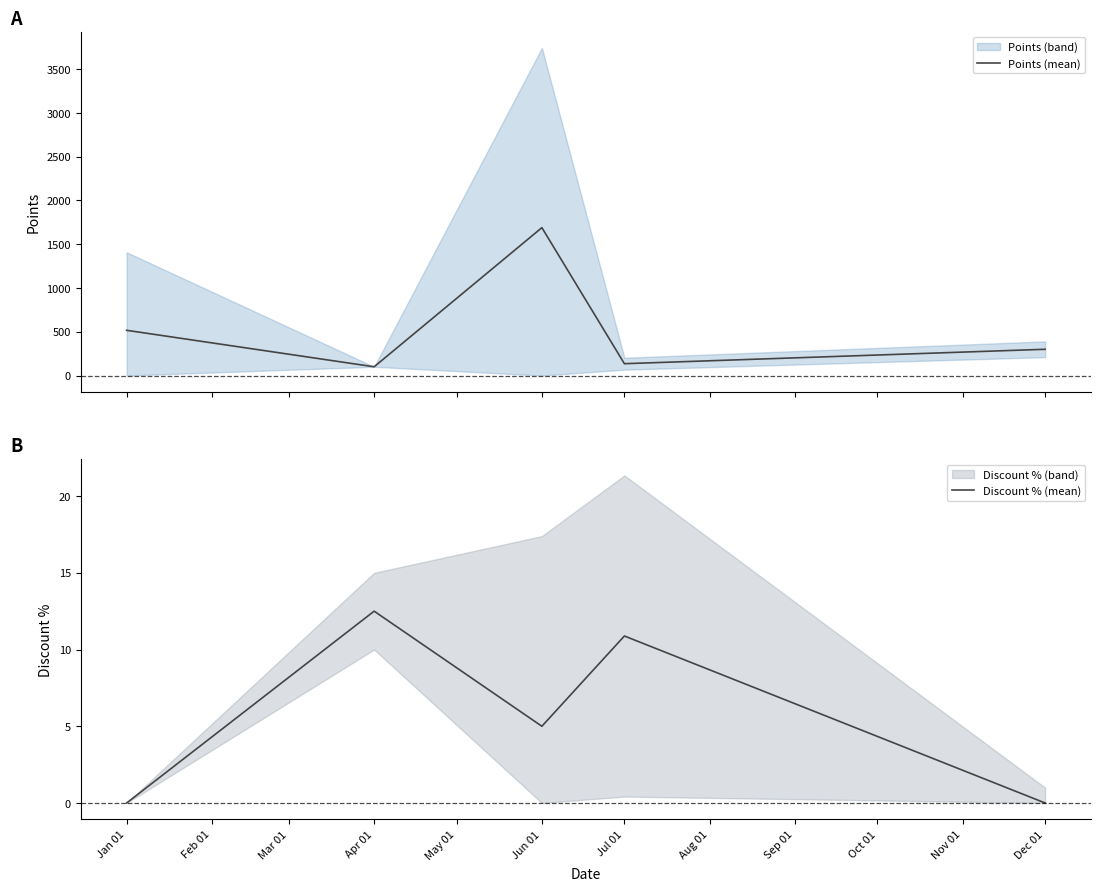

What is the sum of all Discount % (mean) values?

28.4